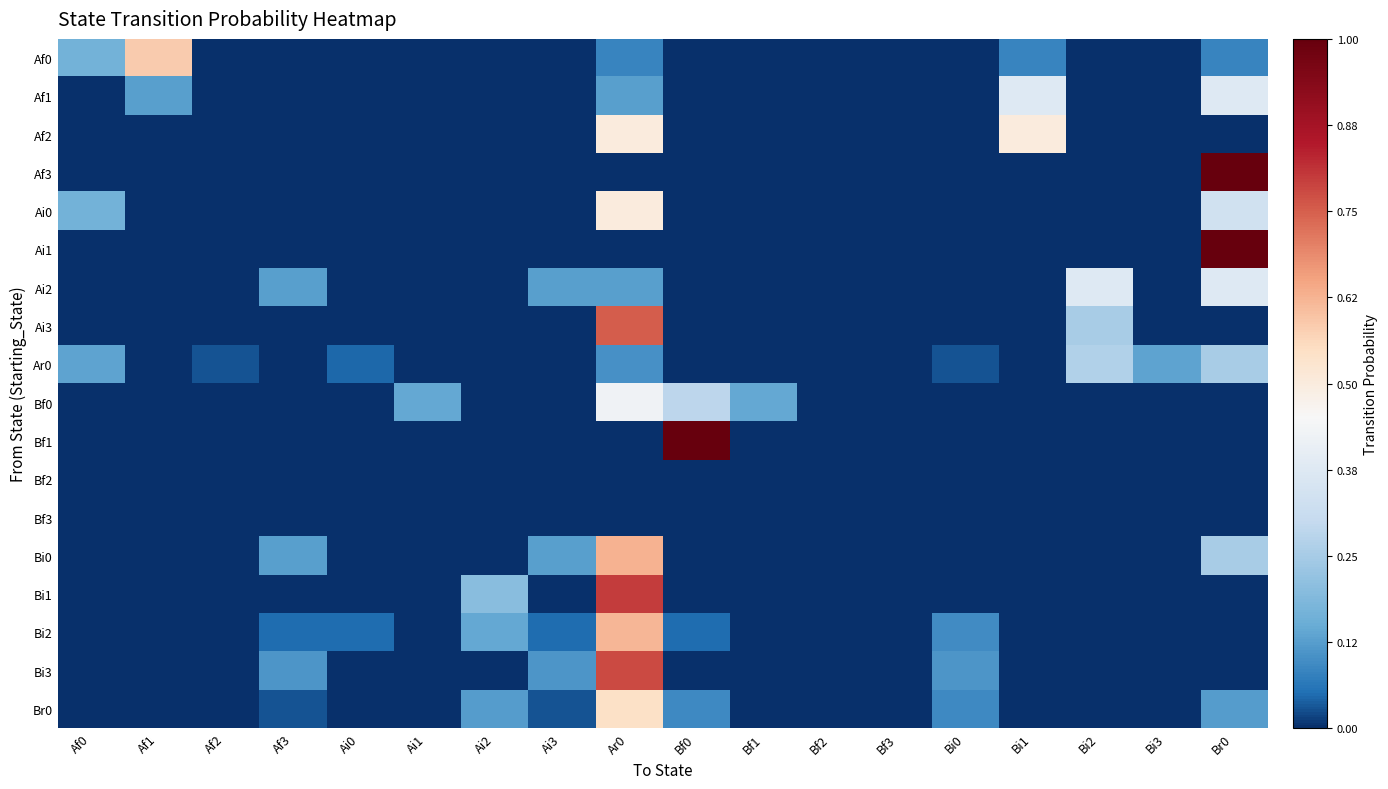

Which category has the highest value across all series?

Br0